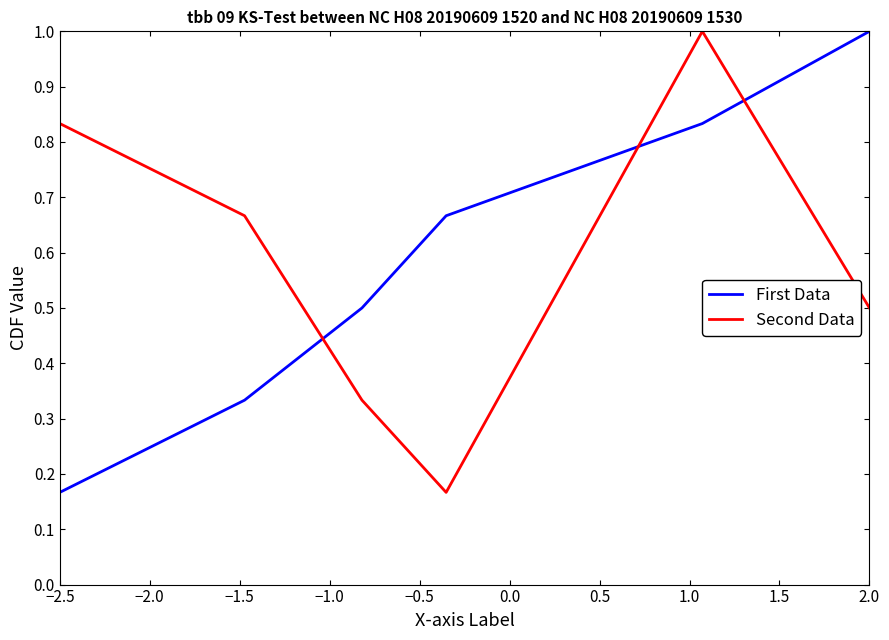

What are all the series names shown in the legend?

First Data, Second Data